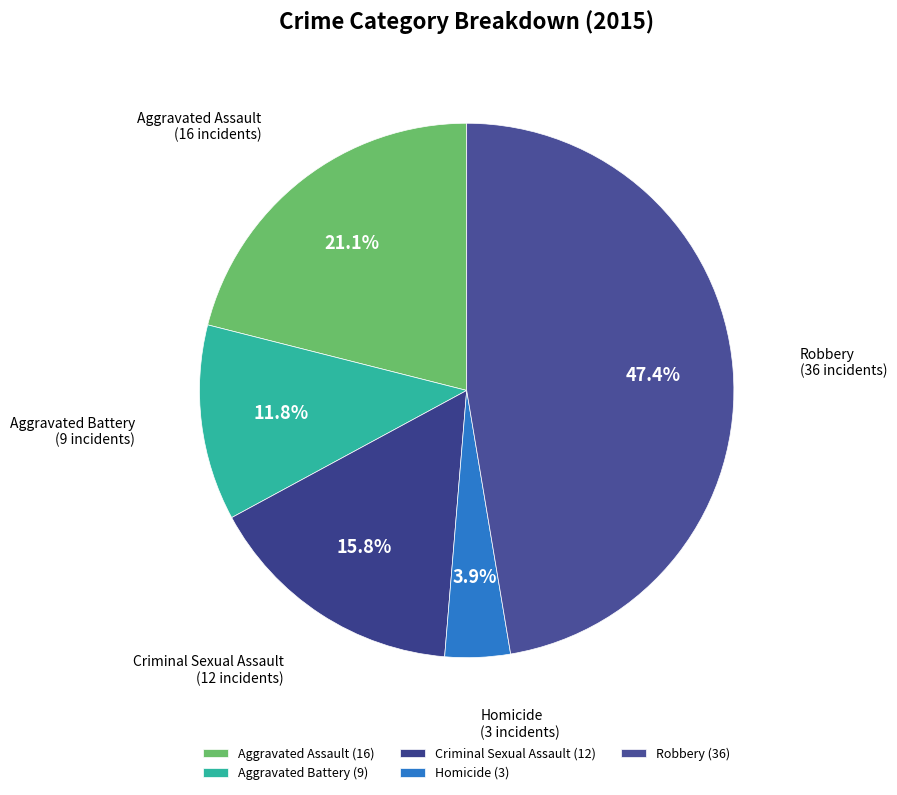

To the nearest percent, what is the combined percentage of Robbery and Aggravated Assault?

68%